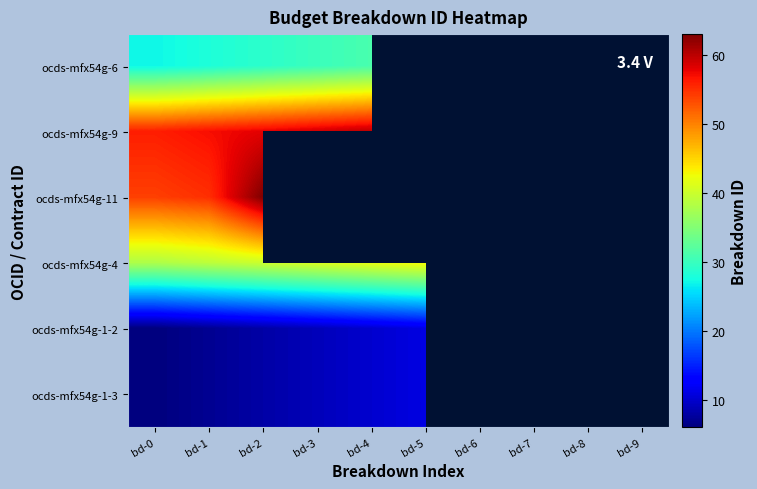

How many data points does each series have?

10